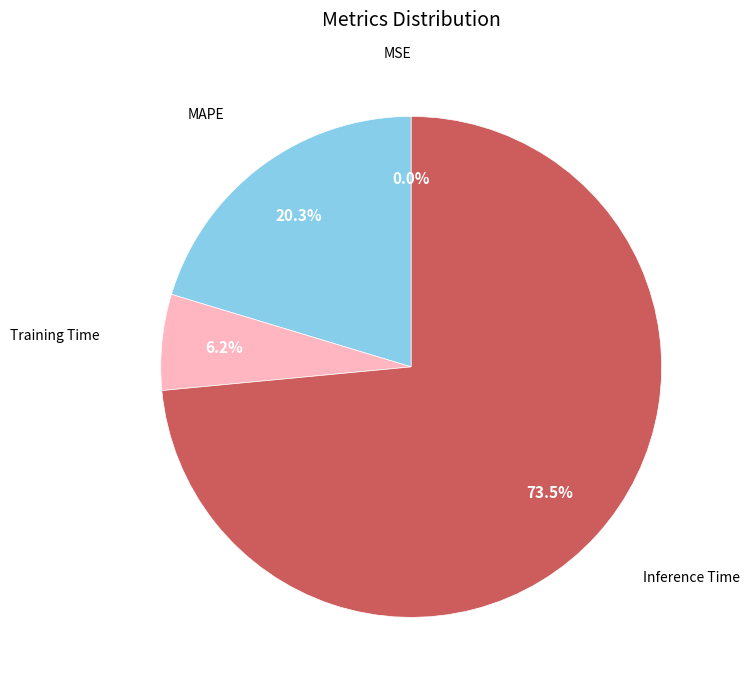

Approximately how many times larger is the value at Training Time compared to Inference Time?

0.1